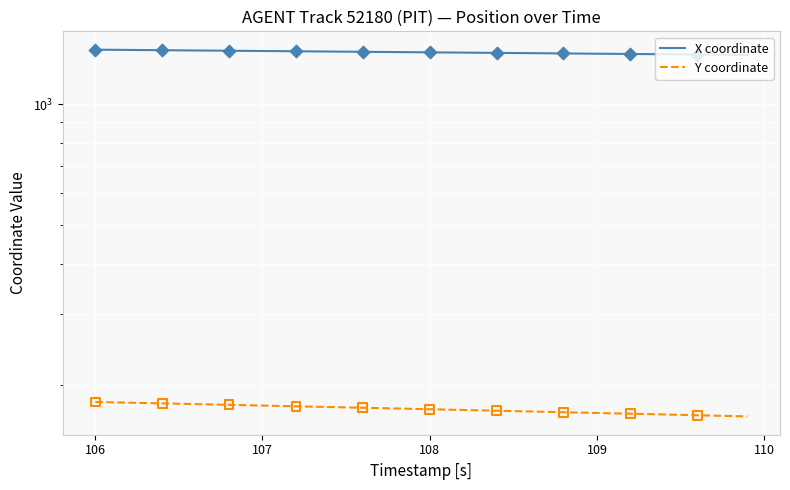

Is the value of X coordinate at 9 greater than the value of Y coordinate at 17?

Yes